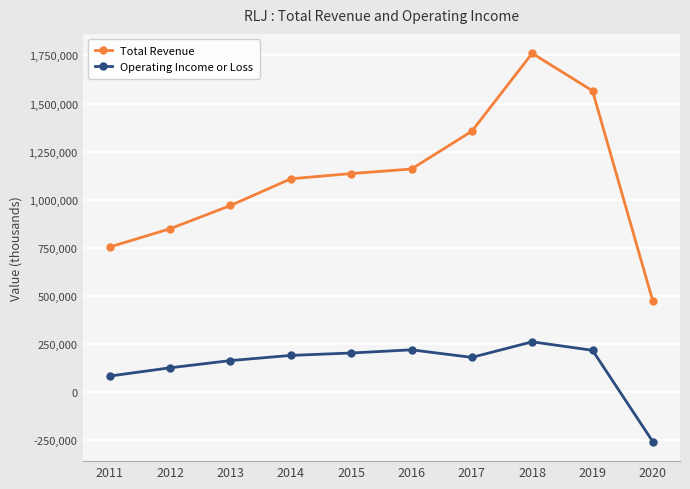

Where is the first local maximum for Total Revenue?

2018